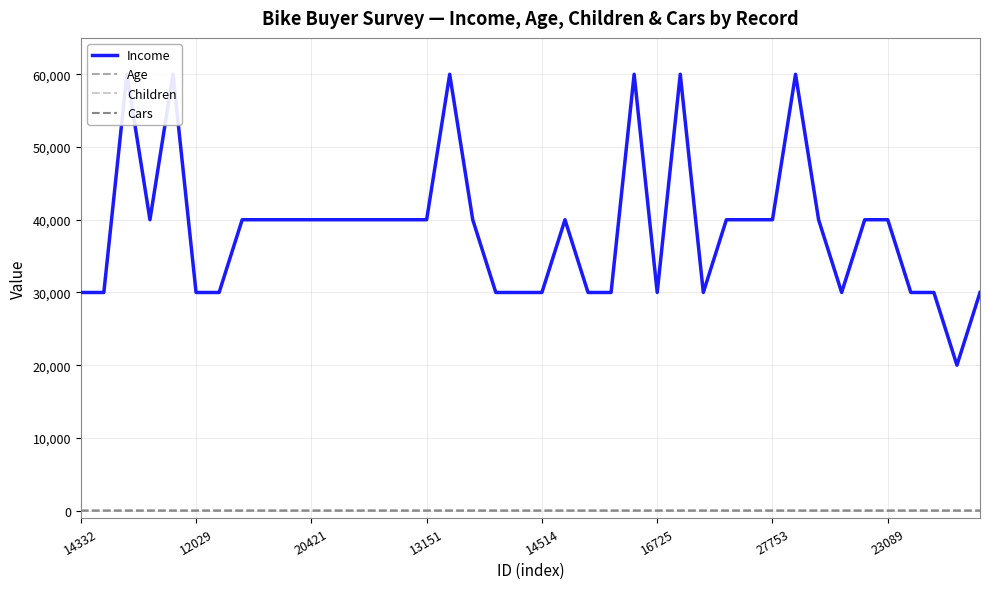

What is the average value of the Cars series?

2